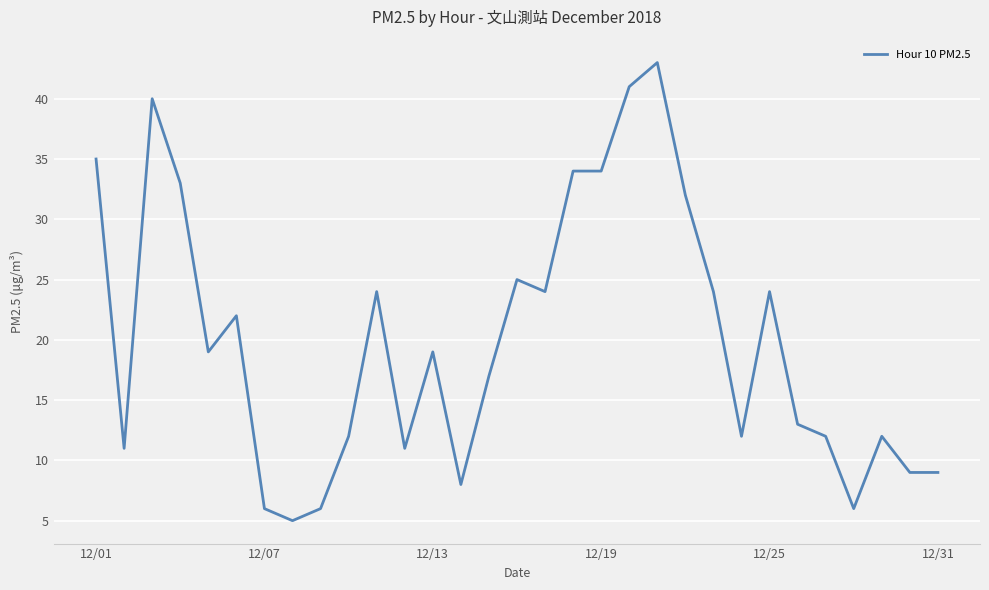

What is the smallest value displayed?

5